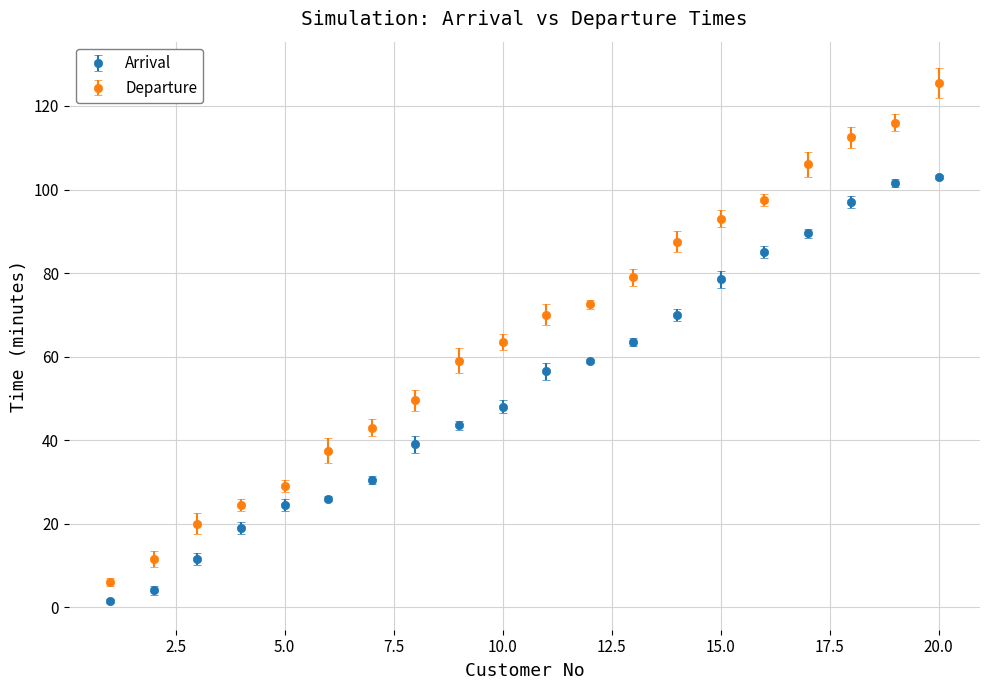

What is the difference between the second highest and minimum values in the Arrival series?

100.0